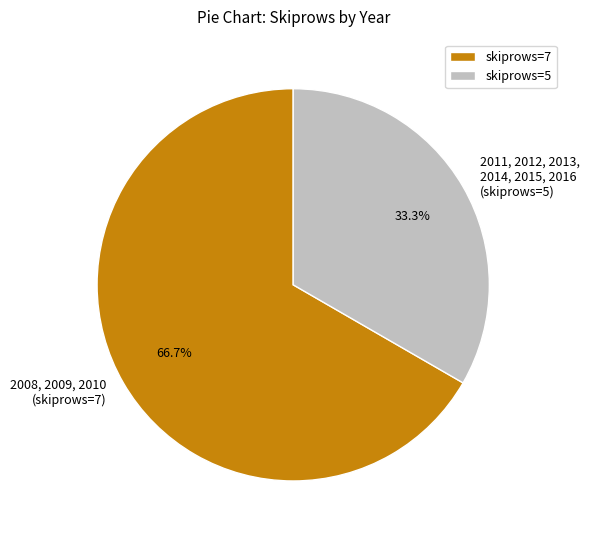

Rank the categories by value from highest to lowest.

skiprows=7, skiprows=5